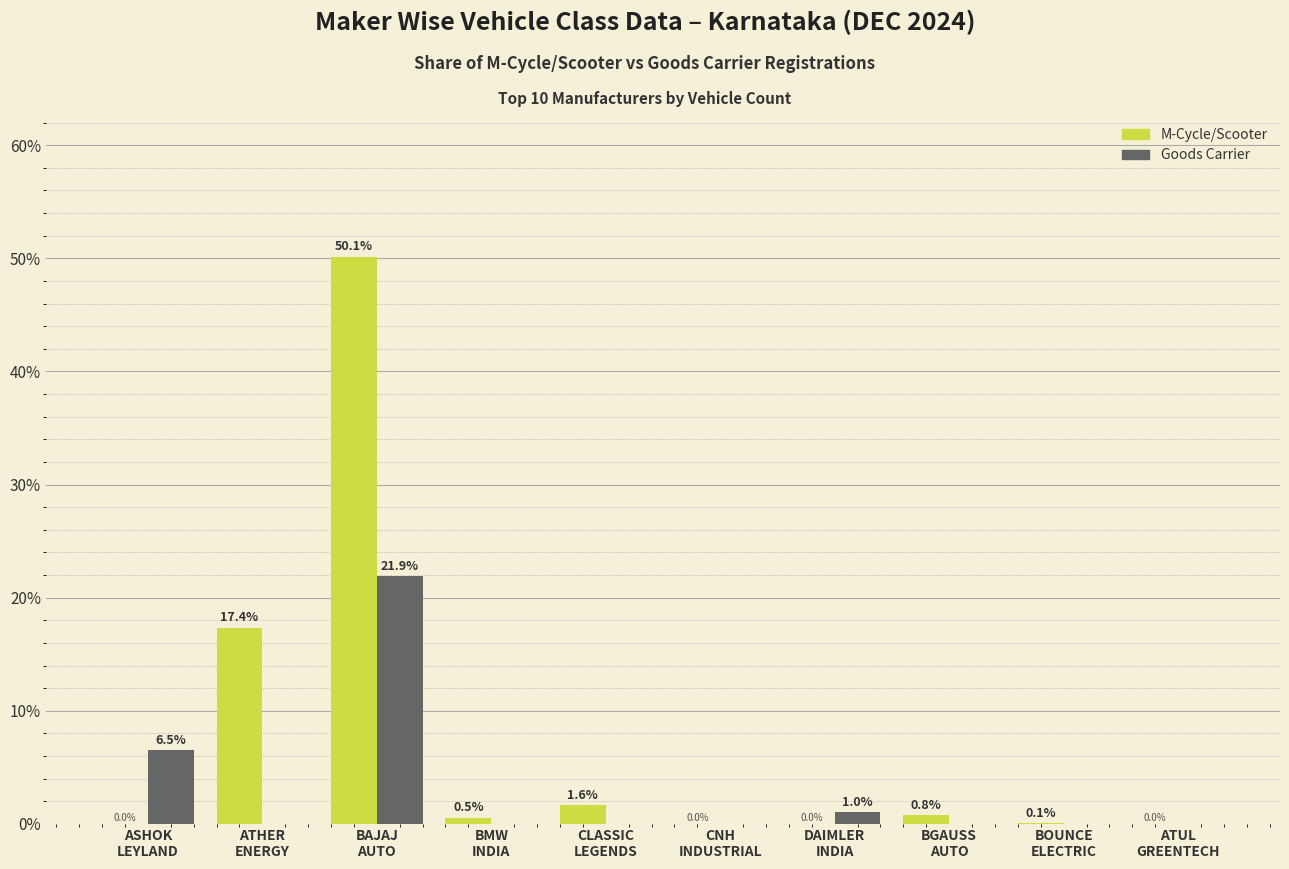

What is the greatest value displayed?

50.1